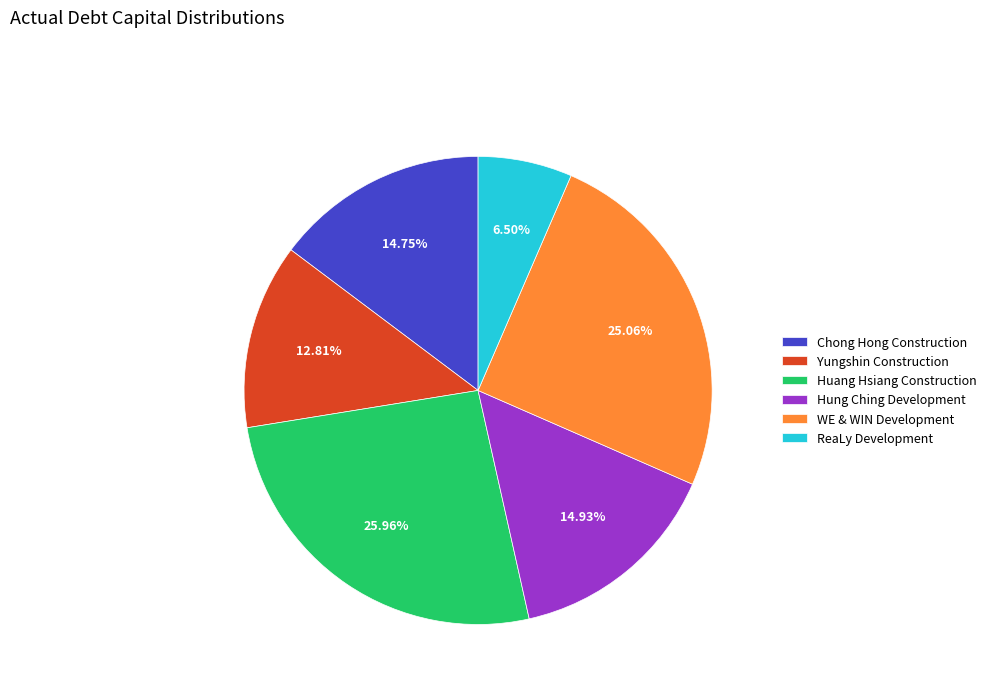

How many slices are in this pie chart?

6